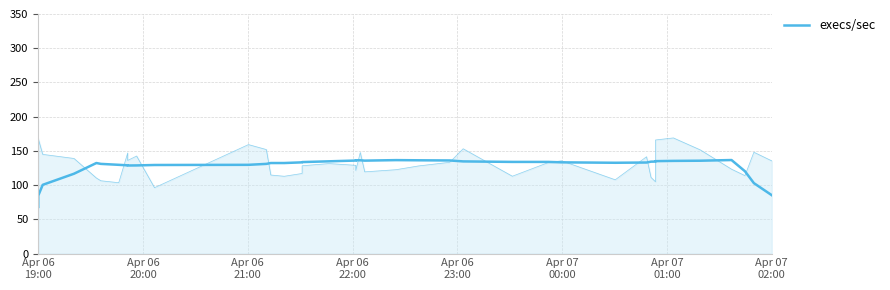

Reading left to right, list all the values displayed in this chart.

68.1	84.5	100.4	116.6	132.2	131.0	129.6	128.9	128.6	128.8	129.4	129.6	131.0	132.2	132.2	133.2	133.6	134.8	135.9	136.2	136.2	135.8	136.5	136.2	136.0	134.6	133.9	133.9	133.2	132.6	133.0	134.2	134.4	135.0	135.4	135.6	136.6	120.2	102.9	85.2